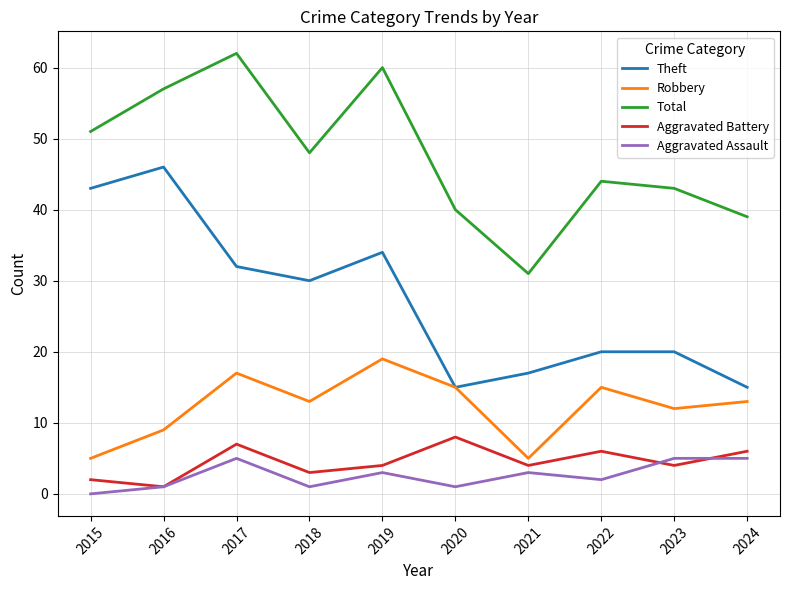

True or false: Total and Theft cross at least once.

False